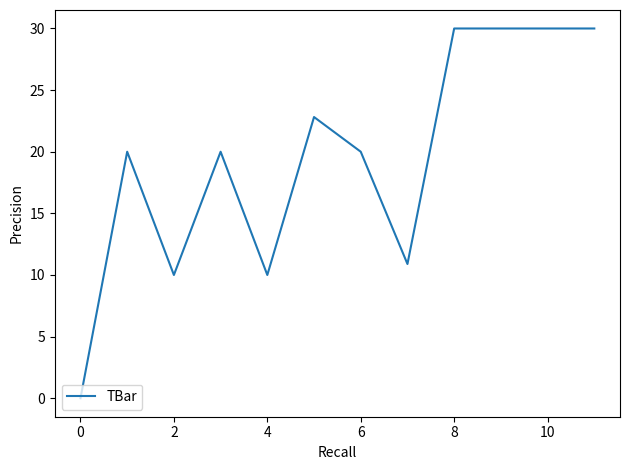

What is the difference between the maximum and minimum values?

30.0